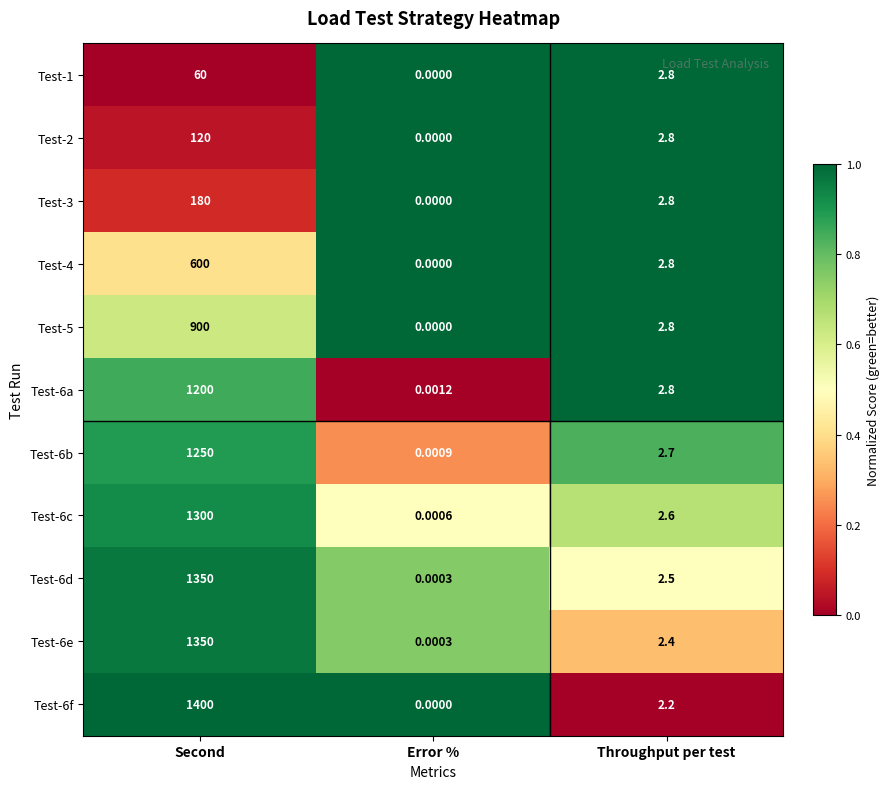

Is the value of Test-2 at Second greater than the value of Test-3 at Second?

No